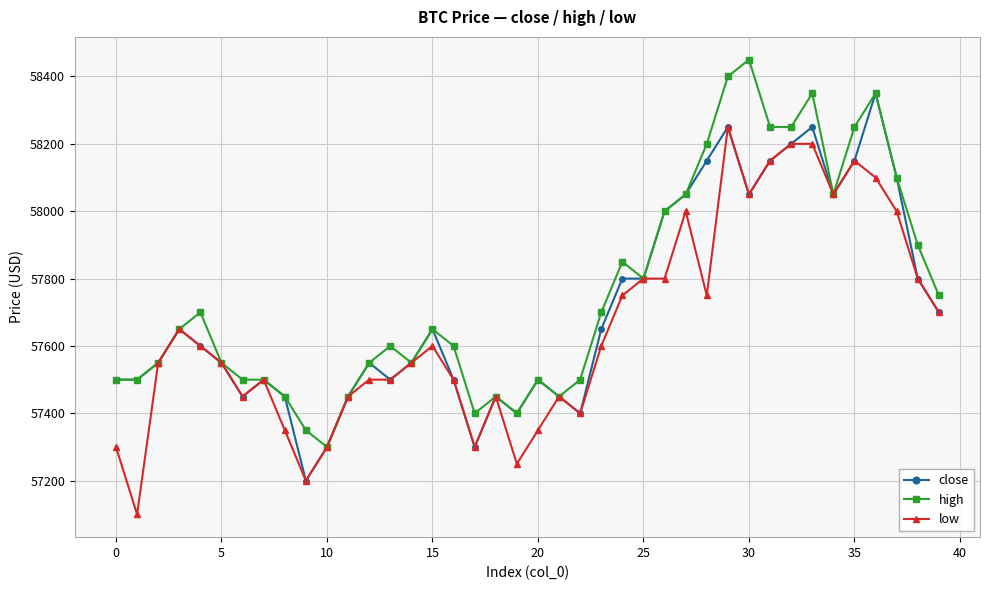

What is the minimum value for low?

57100